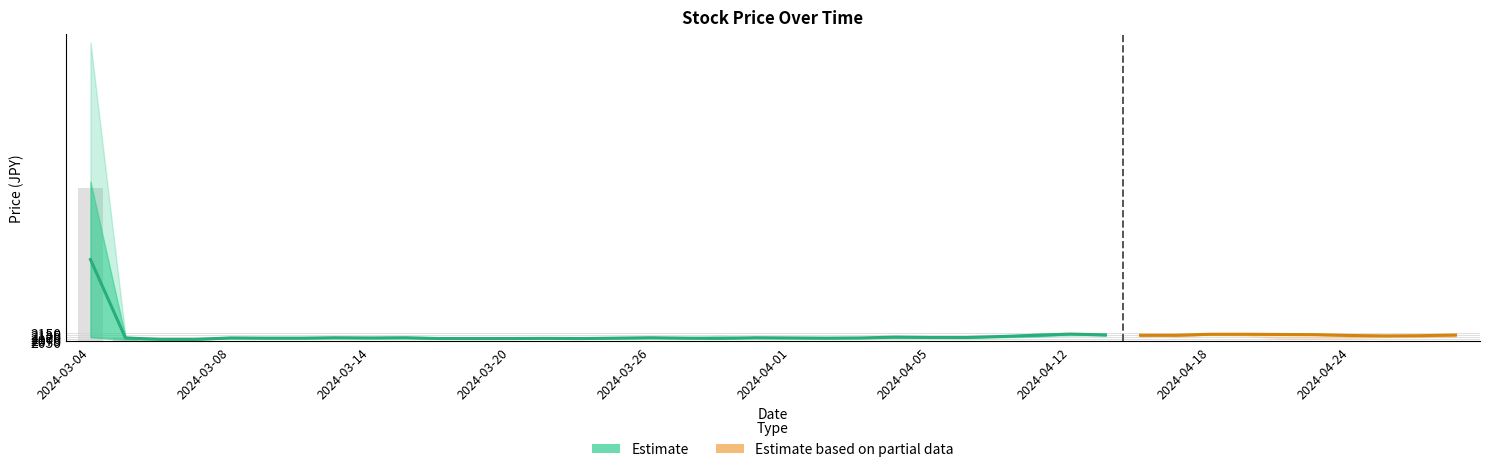

Reading left to right, list all the values displayed in this chart.

High: 5700	2110	2080	2090	2105	2100	2100	2095	2100	2105	2095	2090	2095	2095	2095	2095	2095	2095	2120	2095	2095	2095	2095	2110	2110	2110	2115	2145	2150	2140	2135	2140	2140	2140	2135	2135	2130	2120	2125	2135
Open: 4000	2105	2075	2070	2095	2090	2085	2095	2090	2095	2085	2085	2085	2085	2085	2085	2095	2090	2085	2095	2095	2085	2095	2095	2095	2095	2110	2110	2140	2140	2135	2115	2135	2140	2135	2135	2130	2120	2115	2125
Close: 2100	2080	2075	2080	2090	2090	2095	2095	2095	2095	2085	2085	2085	2090	2085	2095	2095	2090	2090	2095	2090	2095	2090	2110	2100	2100	2110	2140	2140	2120	2115	2135	2140	2135	2135	2130	2115	2115	2125	2130
Low: 2100	2065	2065	2070	2085	2085	2085	2085	2085	2085	2085	2080	2085	2085	2085	2085	2085	2085	2085	2085	2085	2085	2085	2090	2095	2090	2095	2110	2120	2120	2110	2115	2125	2120	2085	2085	2090	2100	2105	2105